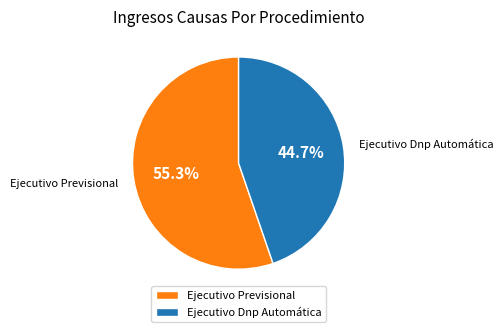

Does Ejecutivo Dnp Automática represent more than half of the total?

No